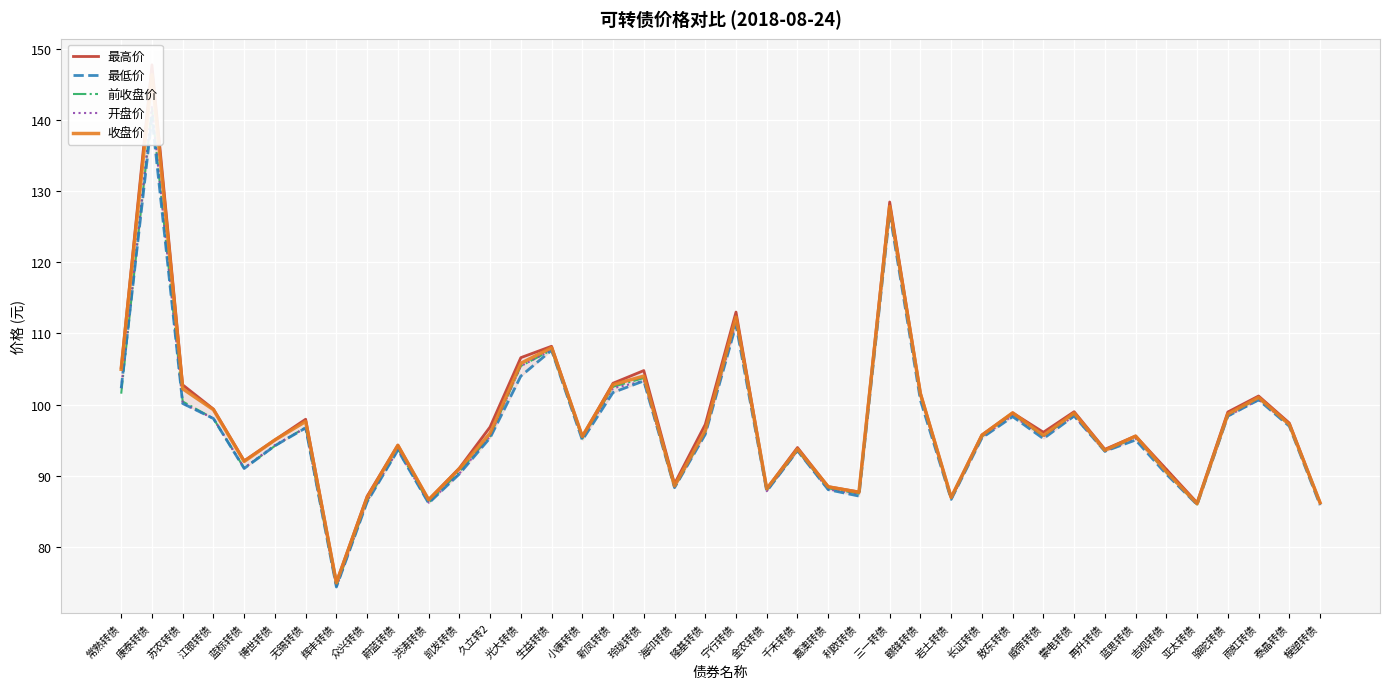

At which category is the sum across all series the highest?

康泰转债